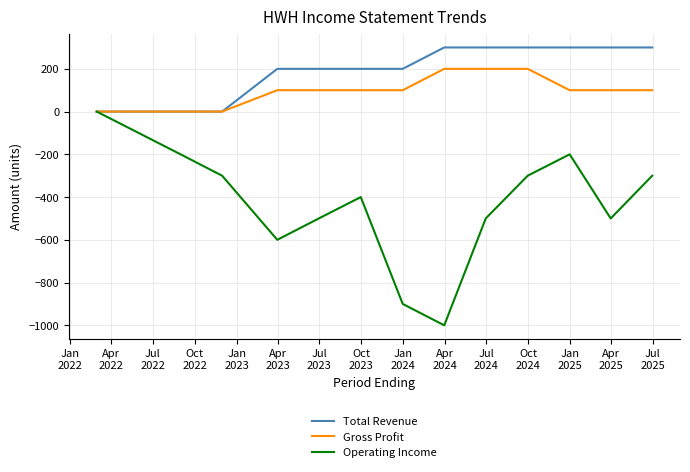

What is the greatest value displayed?

300